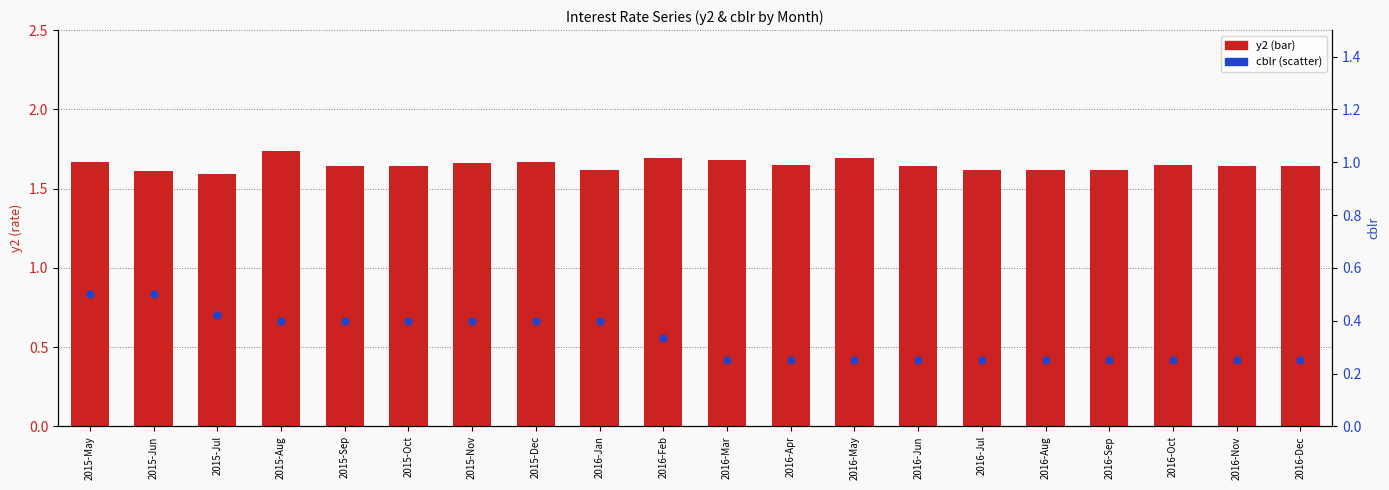

At how many categories does at least one series exceed 0?

20